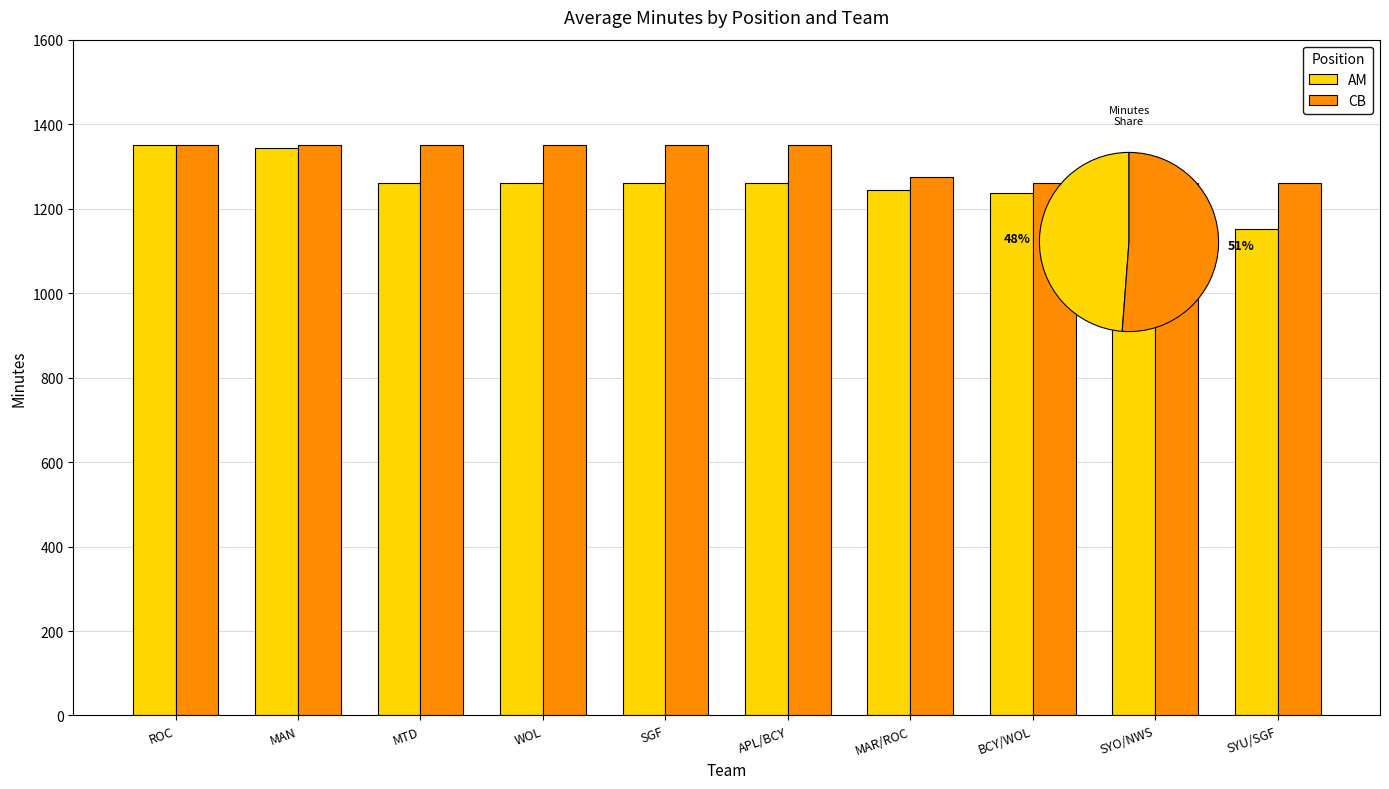

What is the difference between the maximum and minimum values in the CB series?

90